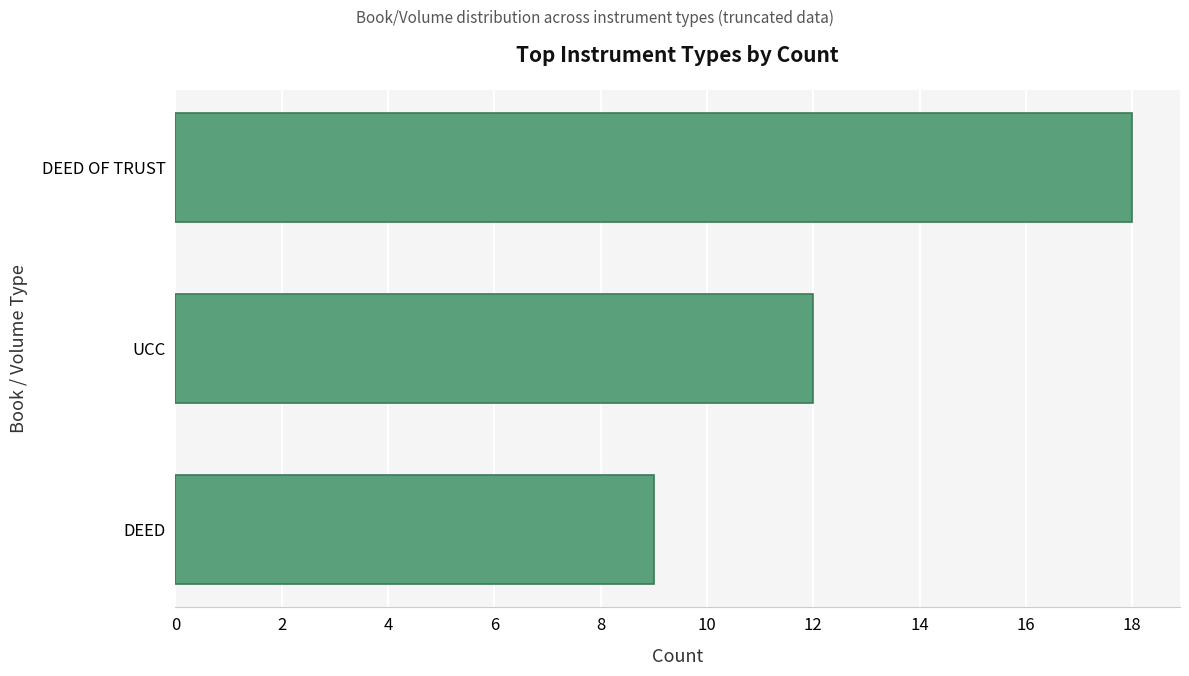

What is the label of the 1st bar from the bottom?

DEED